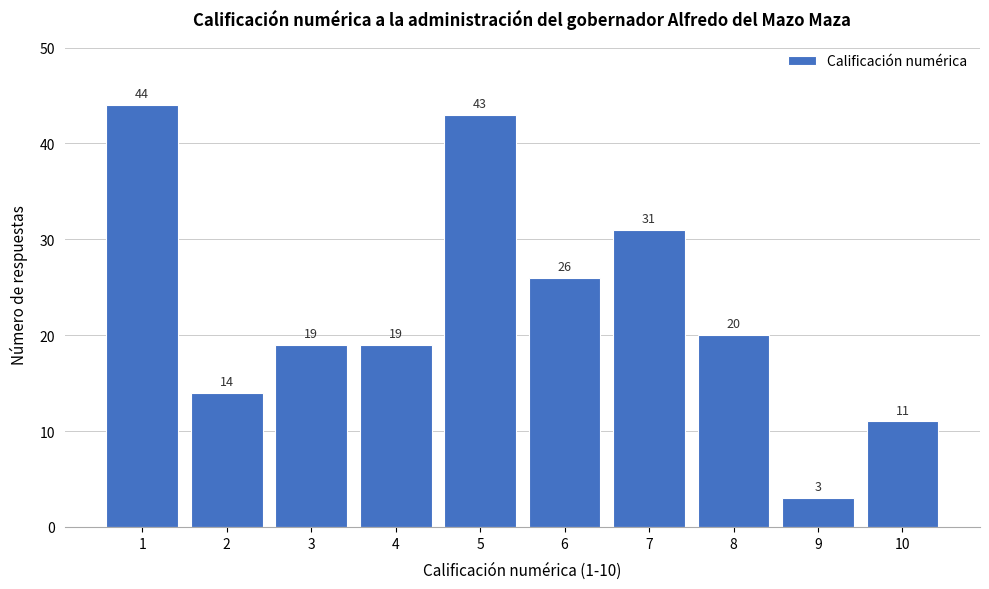

Reading left to right, extract all data points from this chart.

1=44	2=14	3=19	4=19	5=43	6=26	7=31	8=20	9=3	10=11